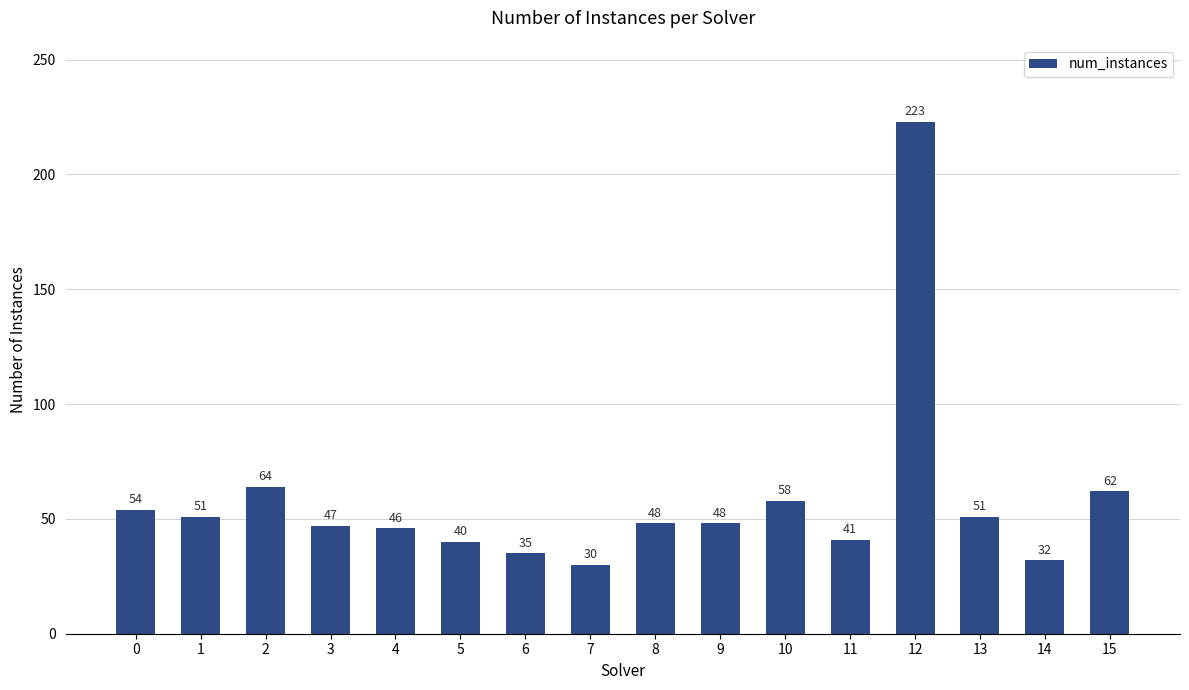

Which label corresponds to the smallest value in the chart?

7